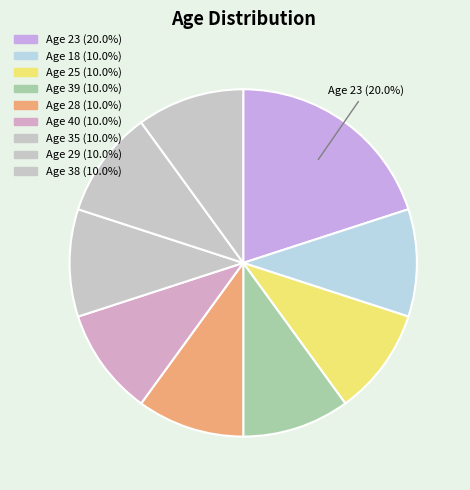

Count the number of slices in the pie.

9